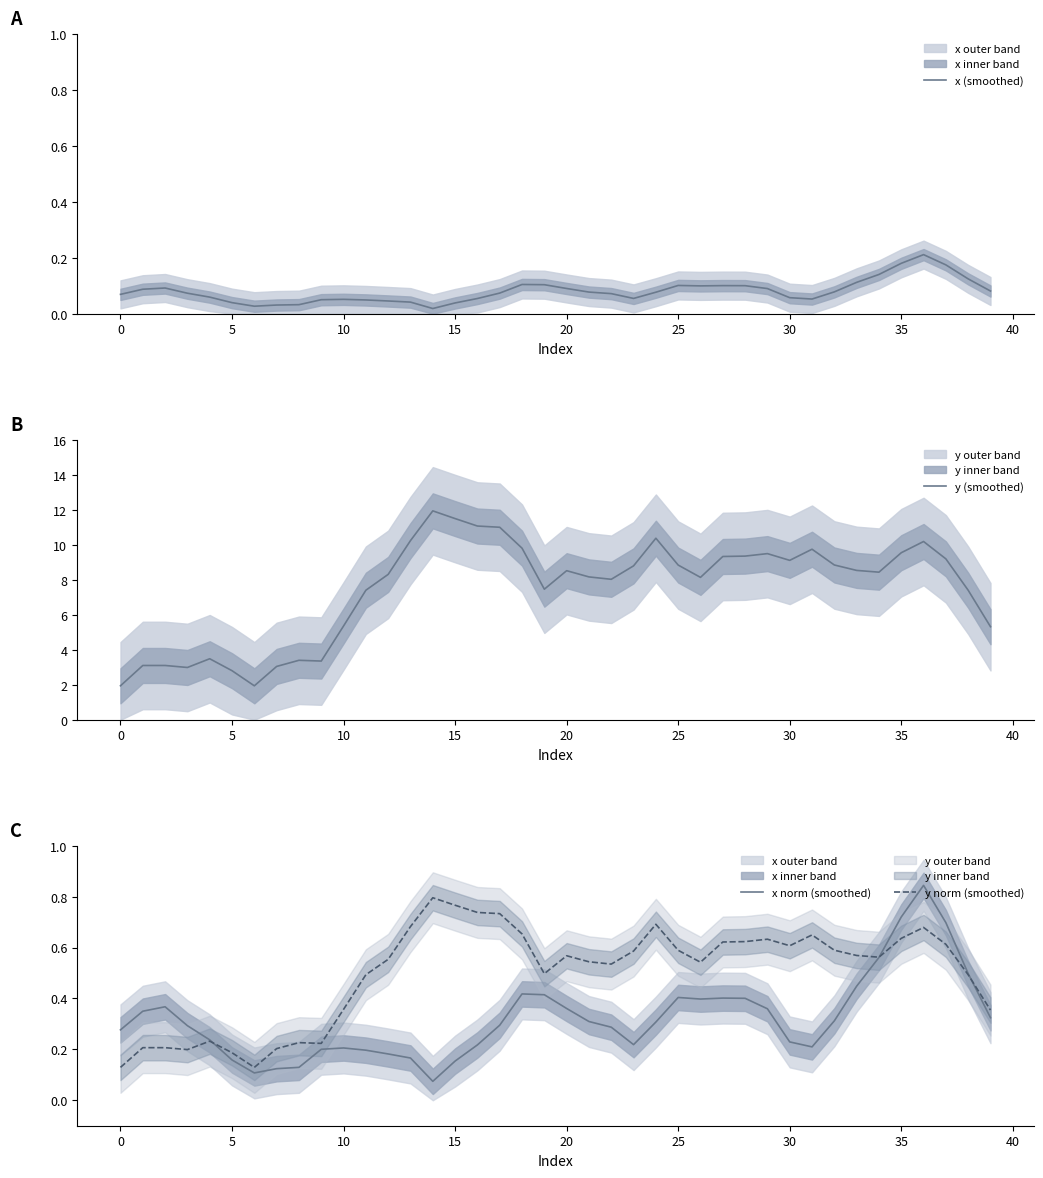

True or false: x (smoothed) has a value of 0.1 at 32.

True